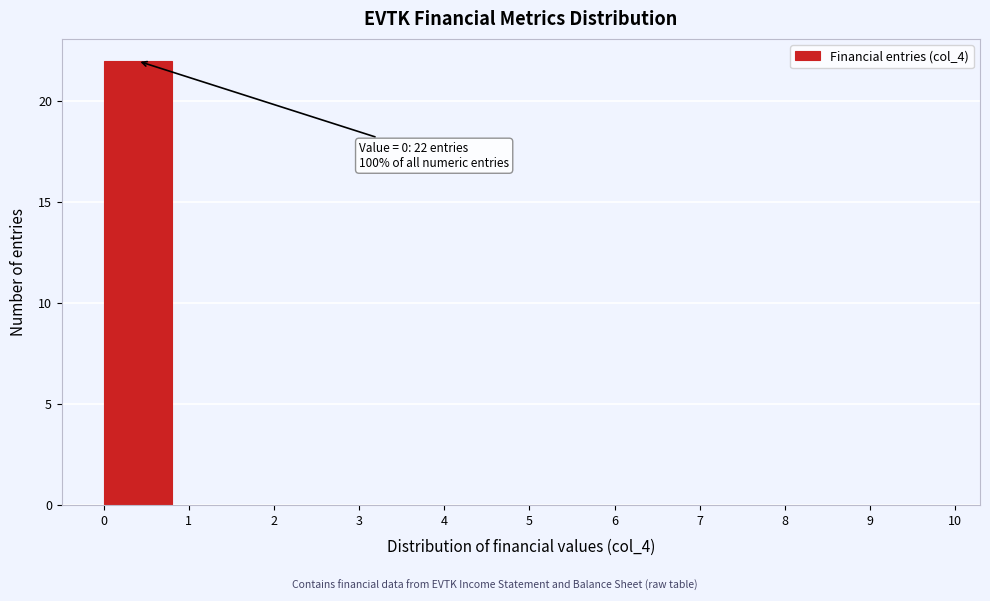

Over which range of the x-axis is the bar tallest?

0 to 1